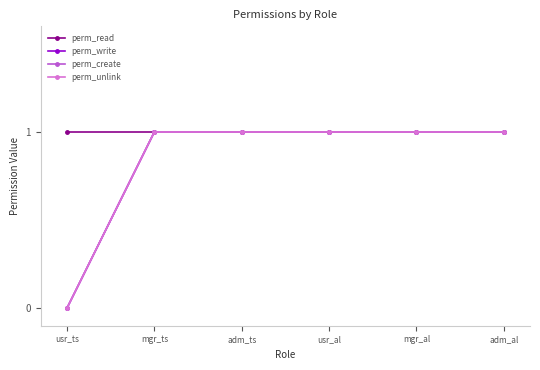

True or false: perm_create has more than 1 interior local peaks.

False